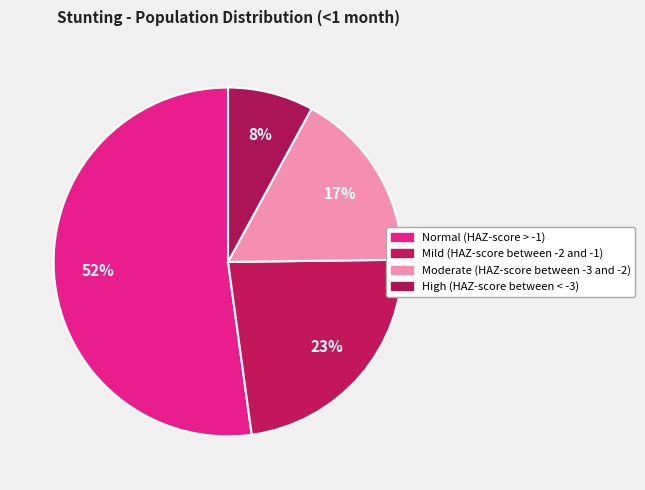

The Moderate (HAZ-score between -3 and -2) slice represents 17% of the pie. True or false?

True